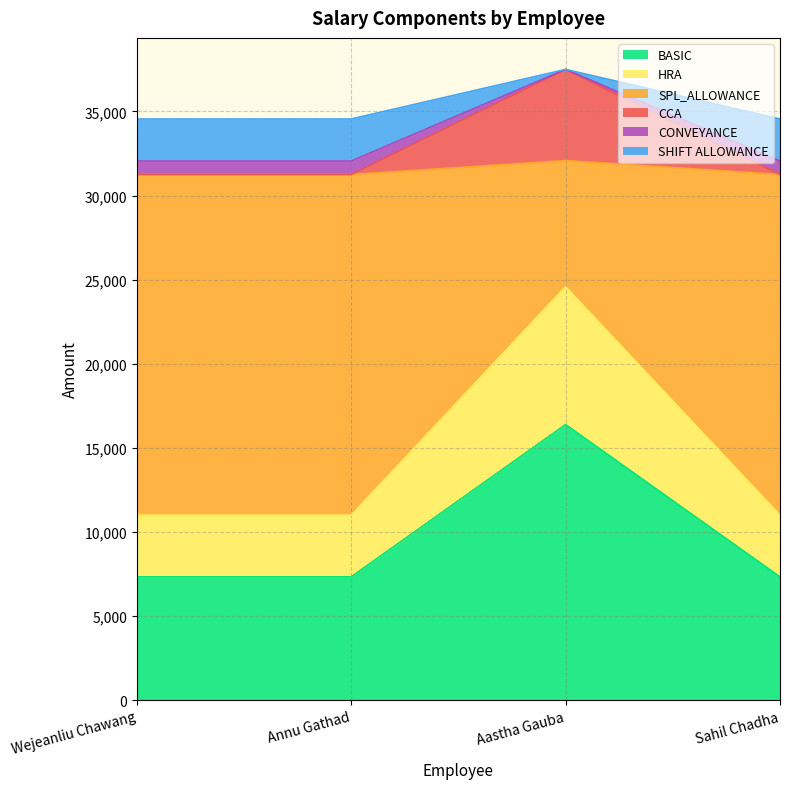

Reading right to left, extract all data points from this chart.

BASIC: 7333	16386	7333	7333
HRA: 11000	24579	11000	11000
SPL_ALLOWANCE: 31250	32079	31250	31250
CCA: 31250	37496	31250	31250
CONVEYANCE: 32050	37496	32050	32050
SHIFT ALLOWANCE: 34550	37496	34550	34550